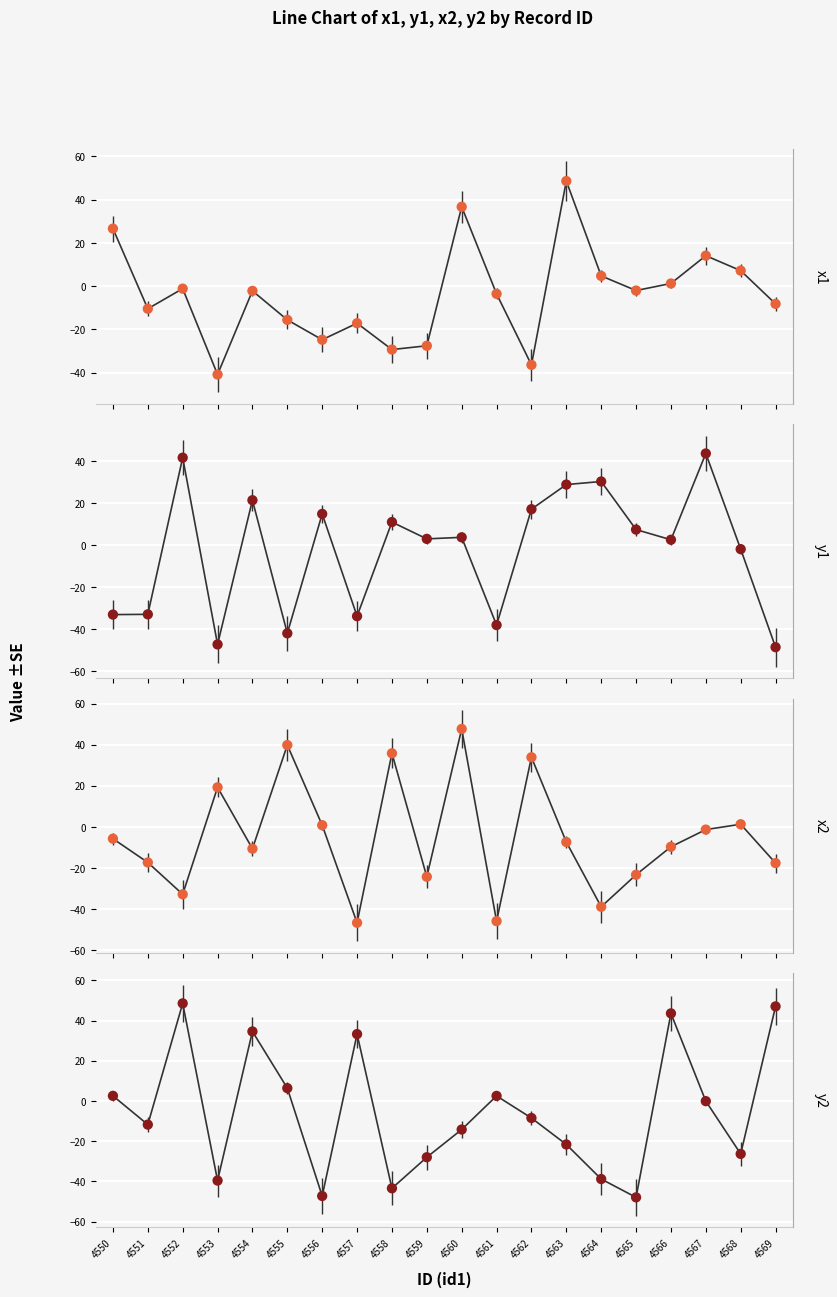

What are all the series names shown in the legend?

x1, y1, x2, y2